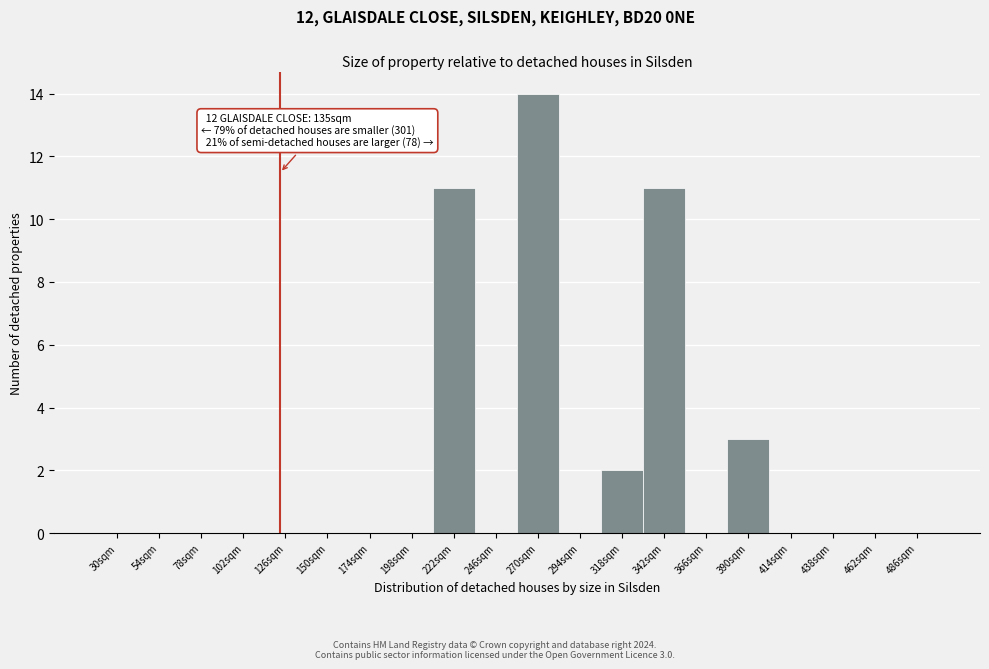

Reading right to left, transcribe all the data shown in this chart.

486sqm=0	462sqm=0	438sqm=0	414sqm=0	390sqm=3	366sqm=0	342sqm=11	318sqm=2	294sqm=0	270sqm=14	246sqm=0	222sqm=11	198sqm=0	174sqm=0	150sqm=0	126sqm=0	102sqm=0	78sqm=0	54sqm=0	30sqm=0